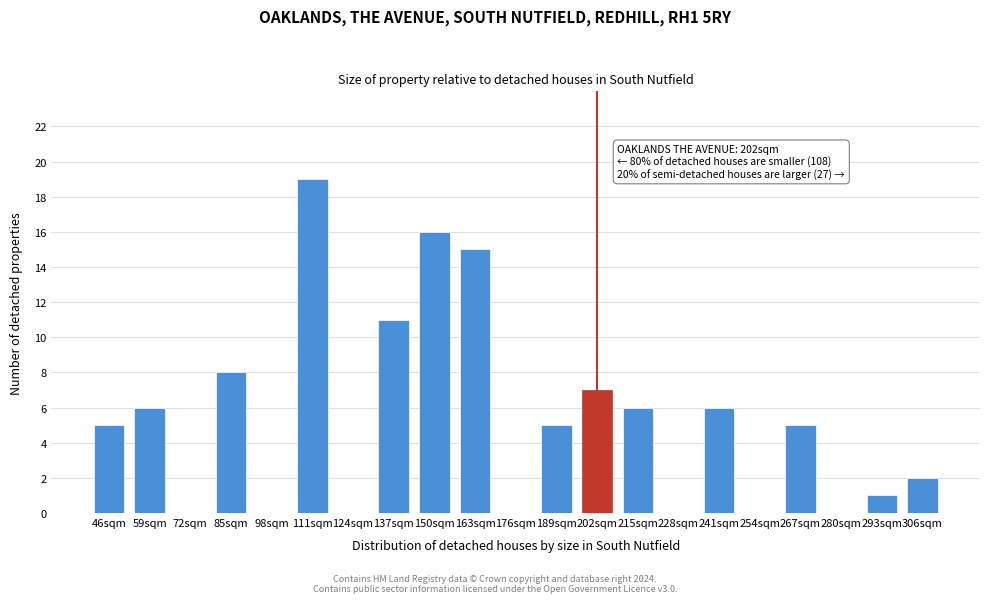

Reading left to right, list all the values displayed in this chart.

46sqm=5	59sqm=6	72sqm=0	85sqm=8	98sqm=0	111sqm=19	124sqm=0	137sqm=11	150sqm=16	163sqm=15	176sqm=0	189sqm=5	202sqm=7	215sqm=6	228sqm=0	241sqm=6	254sqm=0	267sqm=5	280sqm=0	293sqm=1	306sqm=2